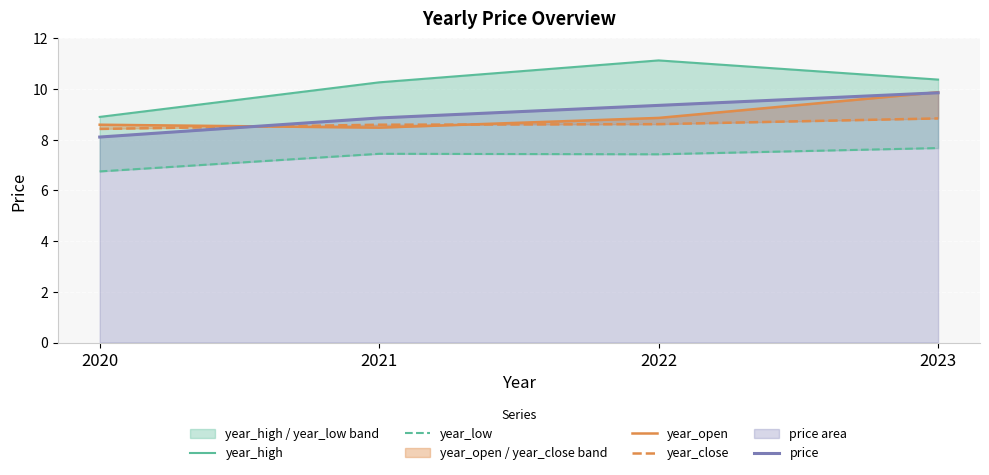

What is the approximate value of price at 2021?

8.9